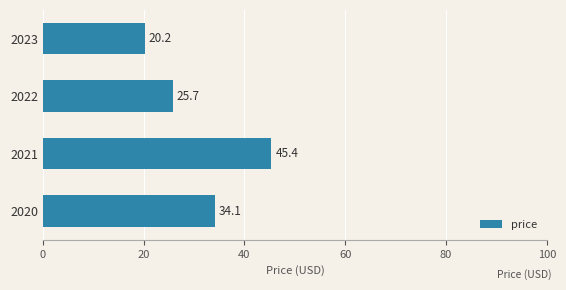

What is the value of the 2nd bar from the top?

25.7